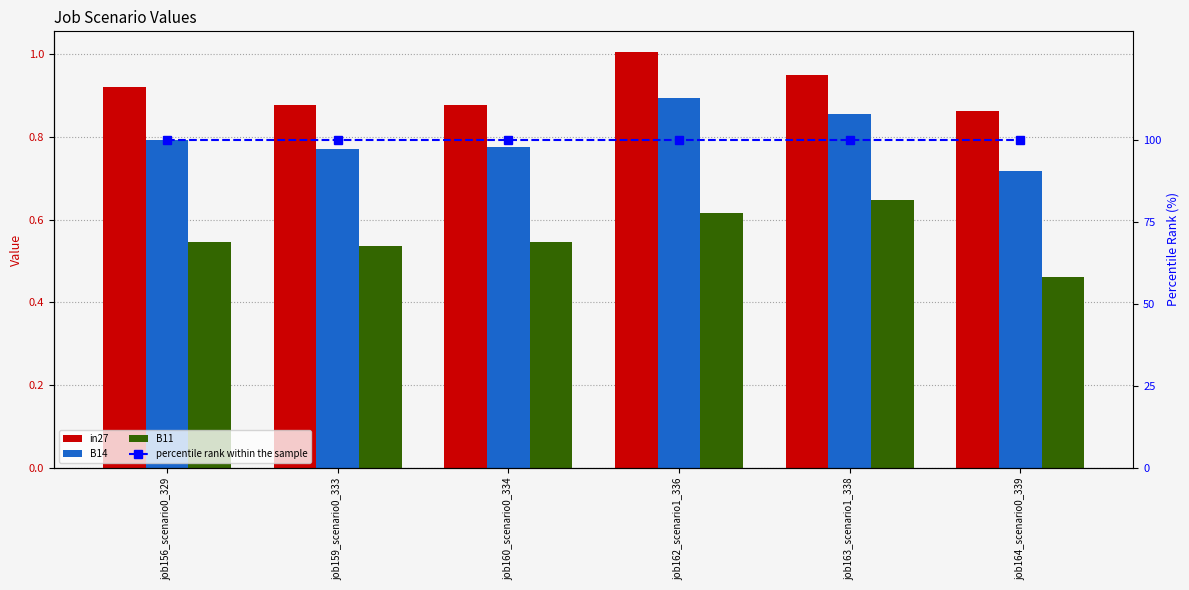

List the series in order of their peak value, lowest first.

B11, B14, in27, percentile rank within the sample